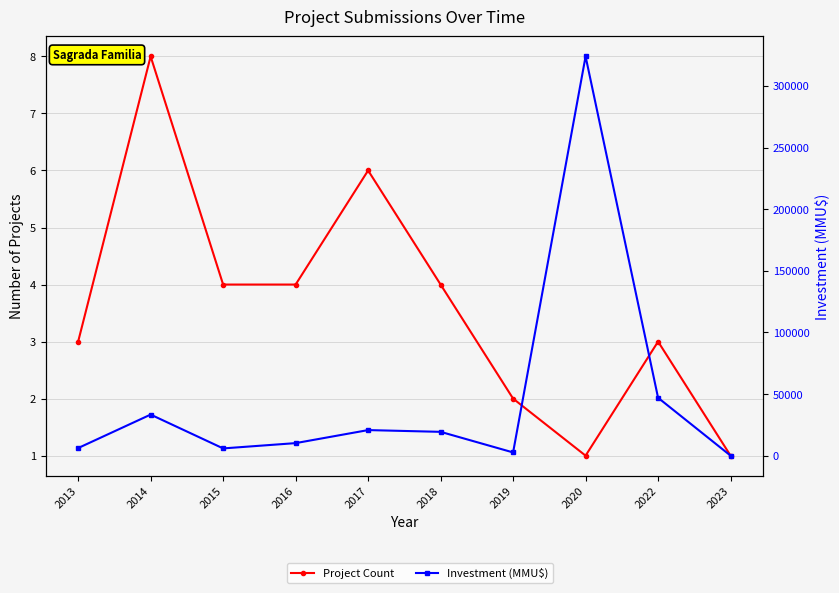

True or false: Project Count and Investment (MMU$) intersect in this chart.

False